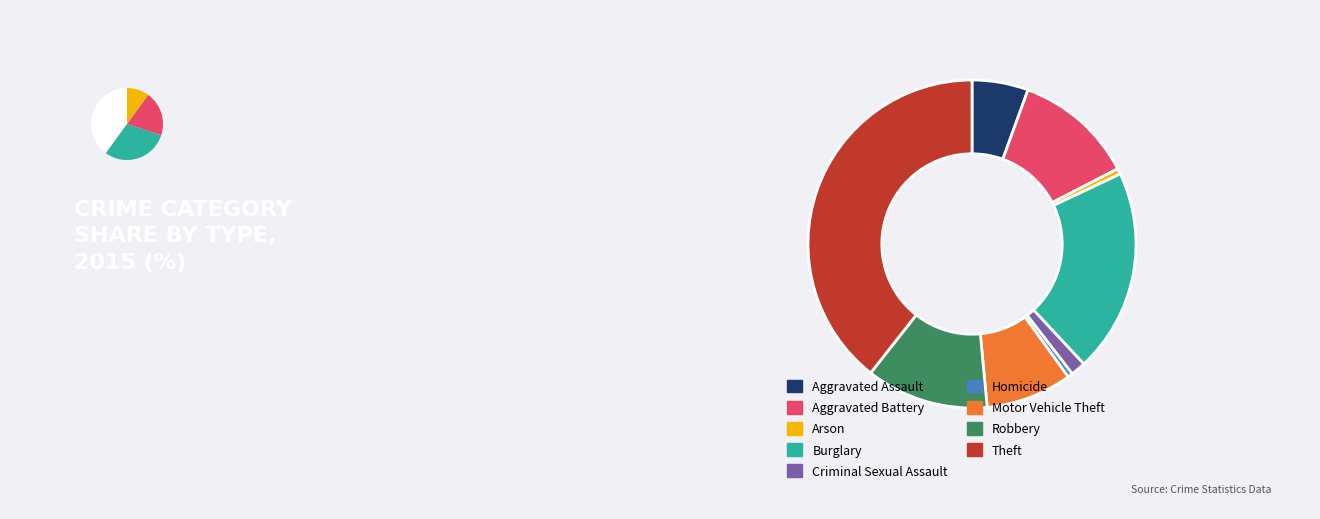

To the nearest percent, what percentage of the pie is Criminal Sexual Assault?

1%